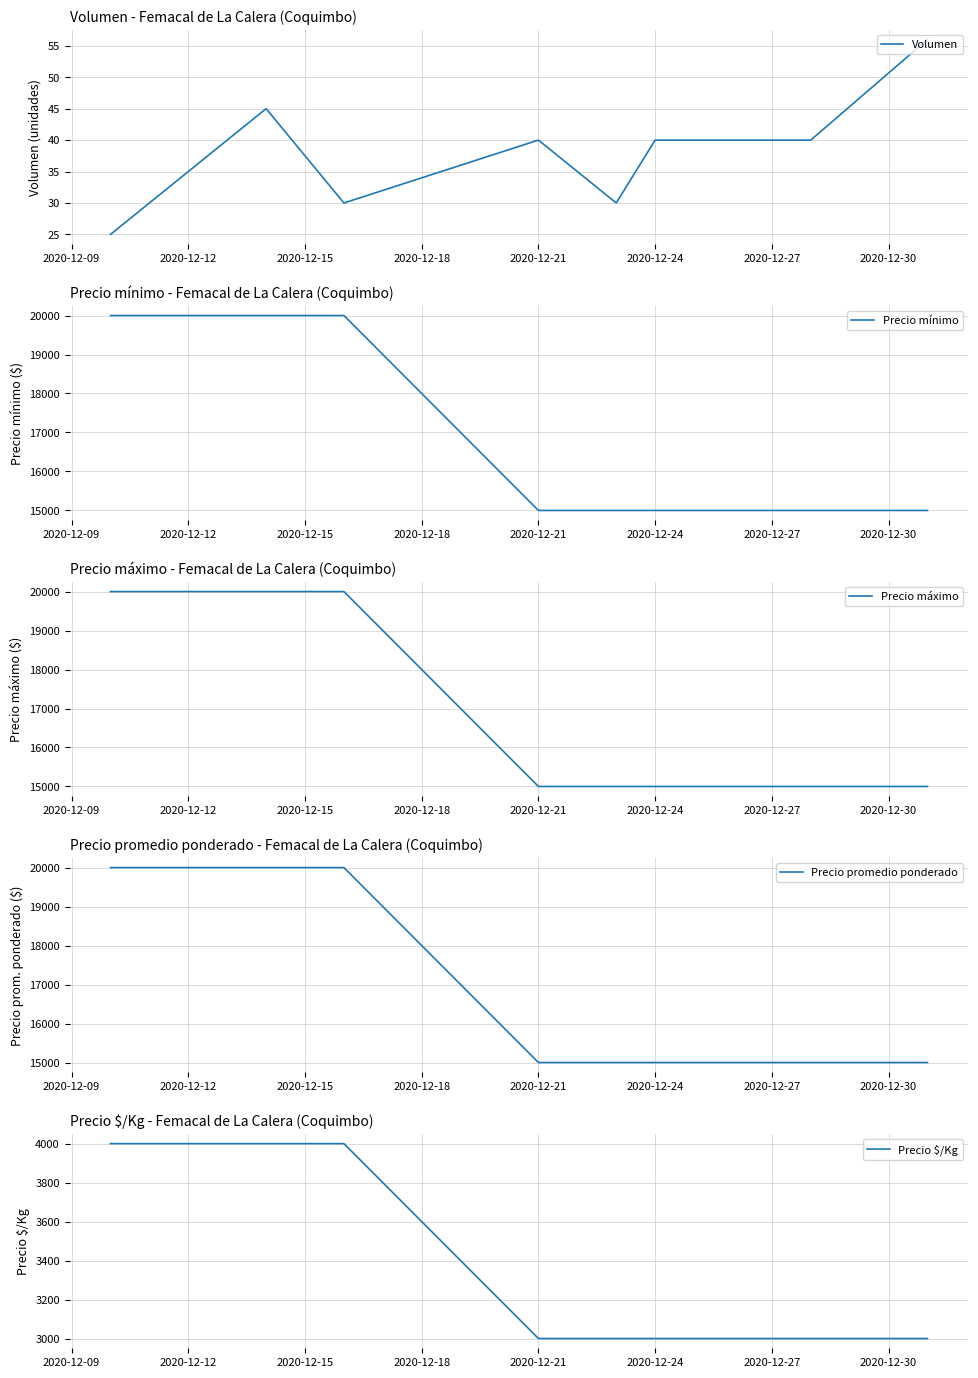

What is the minimum value for Volumen?

25